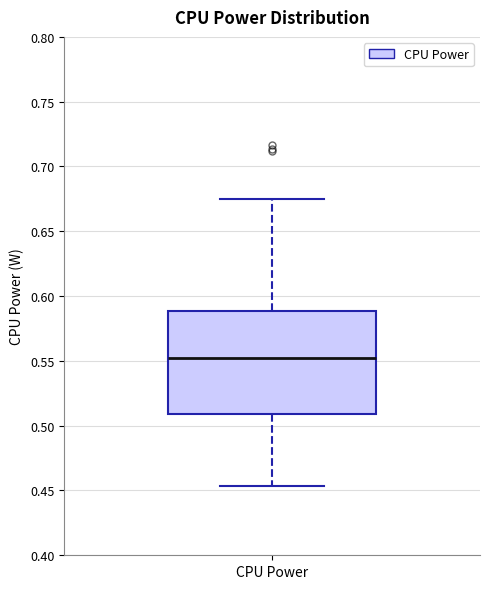

Read this box plot against the y-axis: the position of the median line, the range covered by the box, and the ends of both whiskers. The values are not printed on the chart, so give them approximately, as read against the axis.

median 0.550, box 0.510 to 0.590, whiskers 0.455 to 0.675